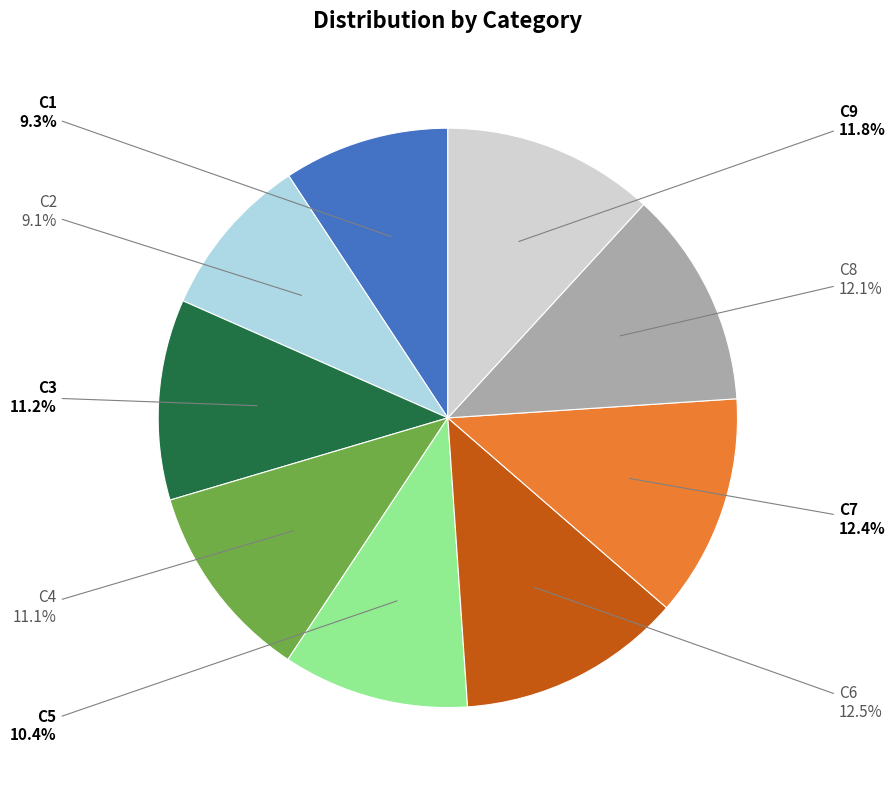

Is there any slice that represents more than half of the pie?

No